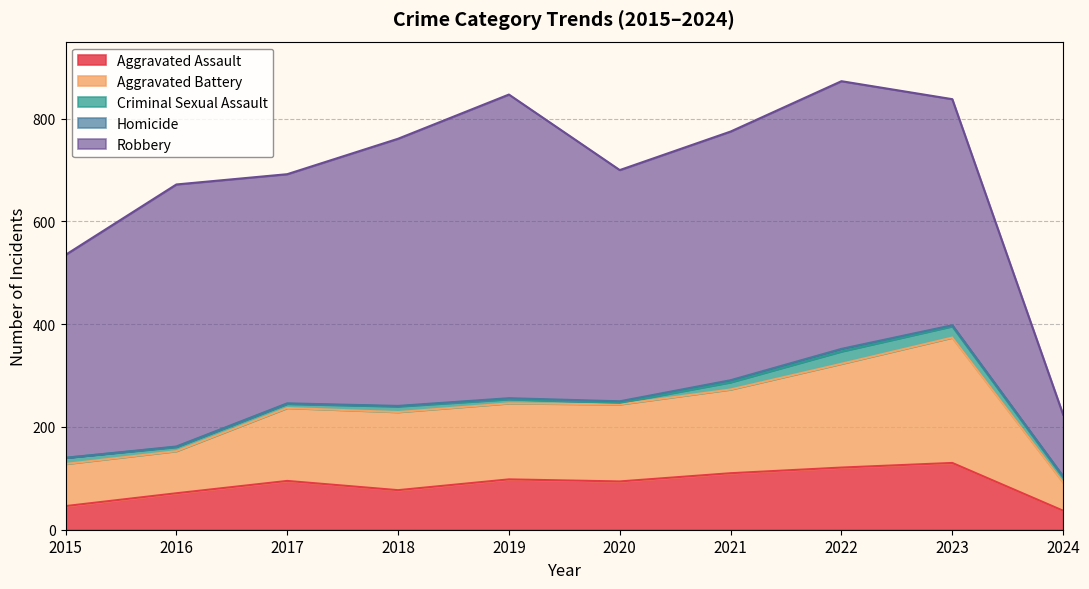

How many interior local valleys does the Criminal Sexual Assault series have?

1